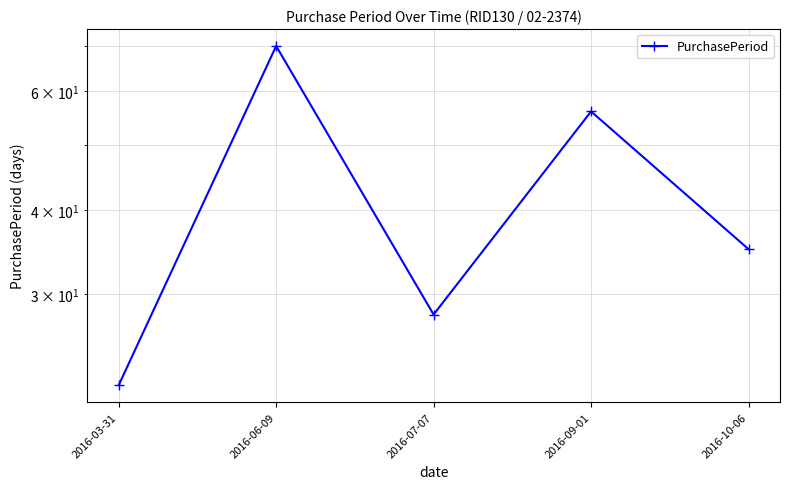

Which label corresponds to the largest value in the chart?

2016-06-09